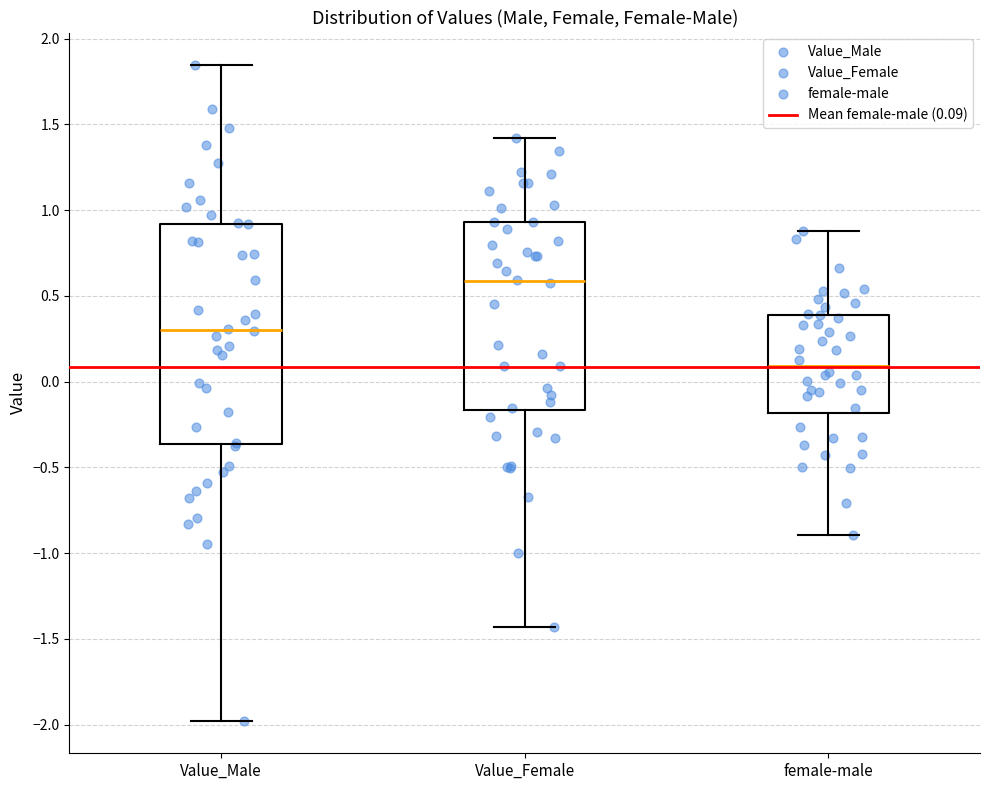

Which box's median line is the highest?

Value_Female